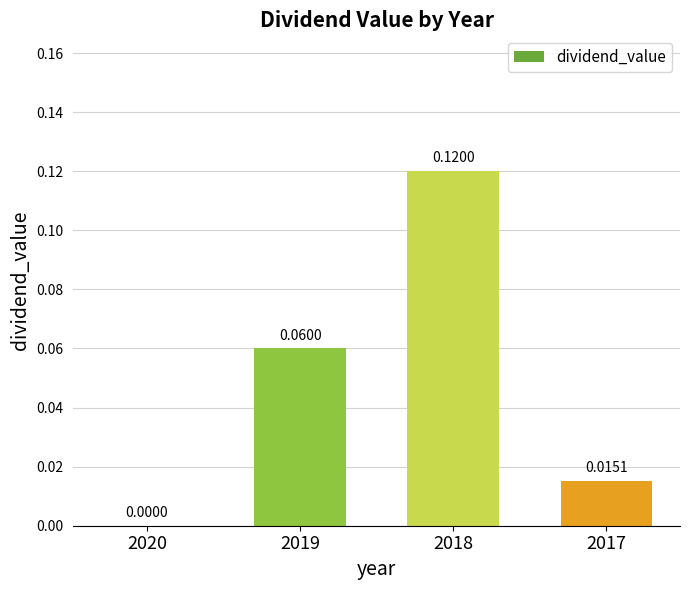

What is the change in value from 2020 to 2019?

+0.1